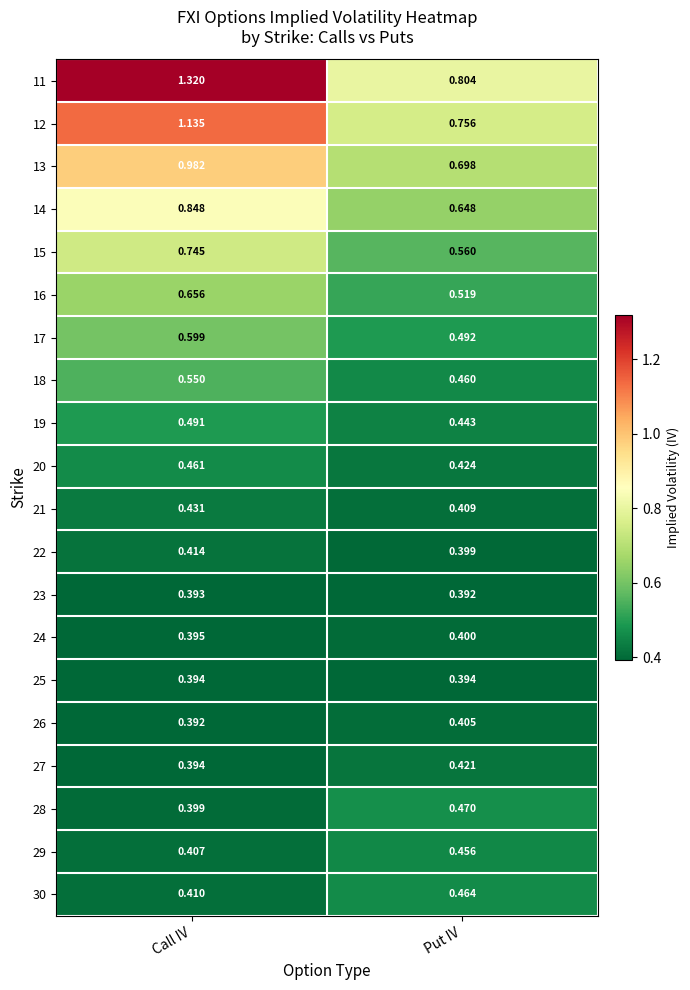

At which category is the sum across all series the highest?

Call IV